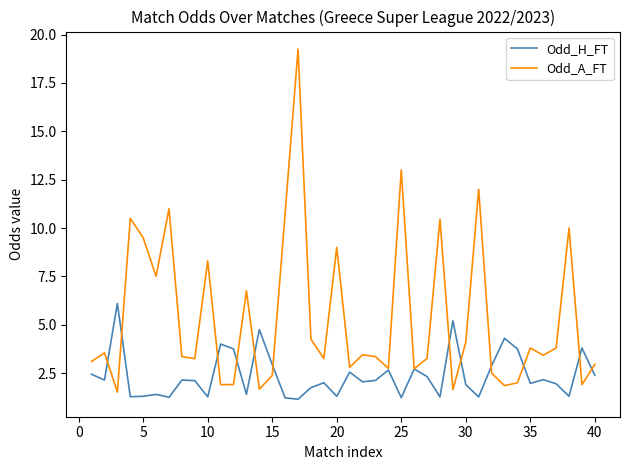

Which series has the largest total across all categories?

Odd_A_FT